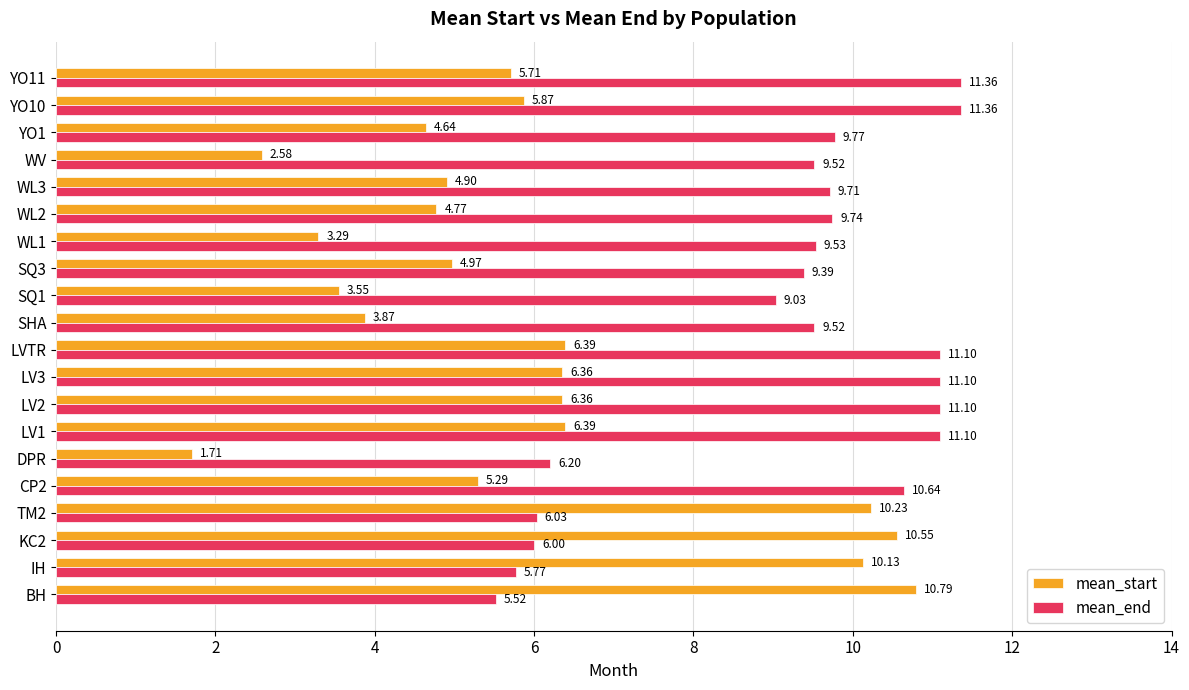

List the series in order of their peak value, highest first.

mean_end, mean_start